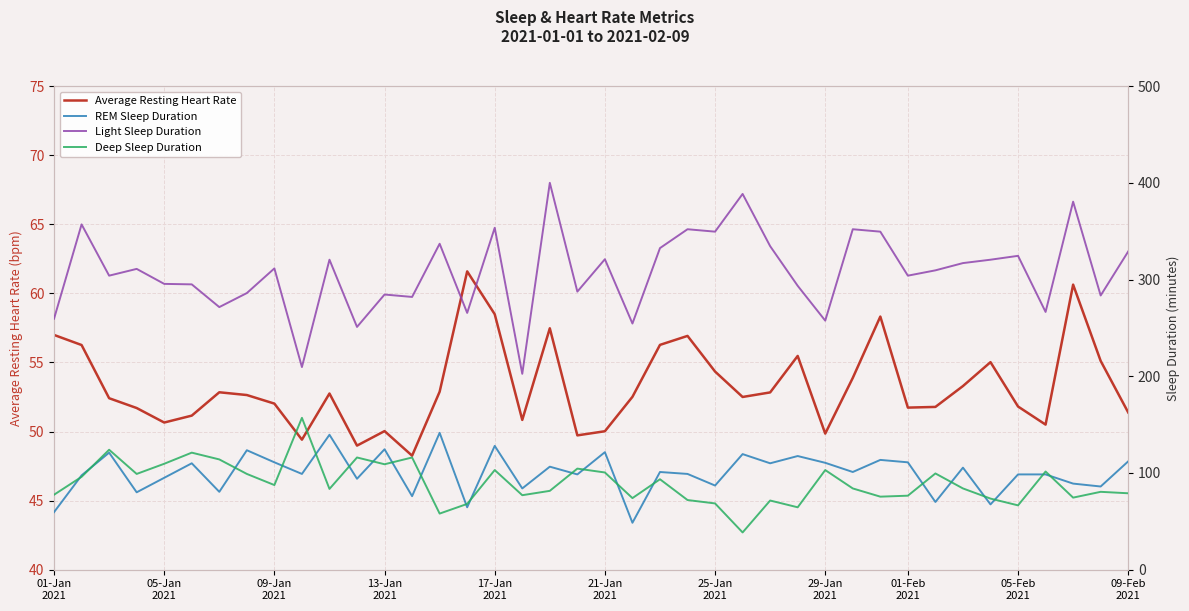

Reading left to right, transcribe all the data shown in this chart.

Average Resting Heart Rate: 57.0	56.3	52.4	51.7	50.6	51.1	52.8	52.6	52.0	49.4	52.8	49.0	50.0	48.2	52.9	61.6	58.5	50.8	57.5	49.7	50.0	52.5	56.3	56.9	54.3	52.5	52.8	55.5	49.9	53.9	58.3	51.7	51.8	53.3	55.0	51.8	50.5	60.6	55.1	51.4
REM Sleep Duration: 59.5	97.5	121.0	80.0	95.0	110.0	80.5	123.5	111.0	99.0	139.5	94.0	124.5	76.0	141.5	64.5	128.0	84.0	106.5	98.5	121.5	48.5	101.0	99.0	87.0	119.5	110.0	117.5	110.5	101.0	113.5	111.0	70.0	105.5	67.5	98.5	98.5	89.0	86.0	112.0
Light Sleep Duration: 259.5	357.0	304.0	311.0	295.5	295.0	271.5	286.0	311.5	209.5	320.5	251.0	284.5	282.0	337.0	265.5	353.5	202.5	400.0	287.5	321.0	254.5	332.5	352.0	349.5	388.5	334.5	293.5	257.5	352.0	349.5	304.0	309.5	317.0	320.5	324.5	266.5	380.5	283.5	329.0
Deep Sleep Duration: 77.5	96.0	124.0	99.0	109.5	121.0	114.0	99.0	87.5	157.0	83.5	116.0	109.0	116.0	58.0	68.0	103.0	77.0	81.5	104.5	100.5	74.0	93.5	72.0	68.5	38.5	71.5	64.5	103.0	84.0	75.5	76.5	99.5	84.0	73.5	66.5	101.5	74.5	80.5	79.0